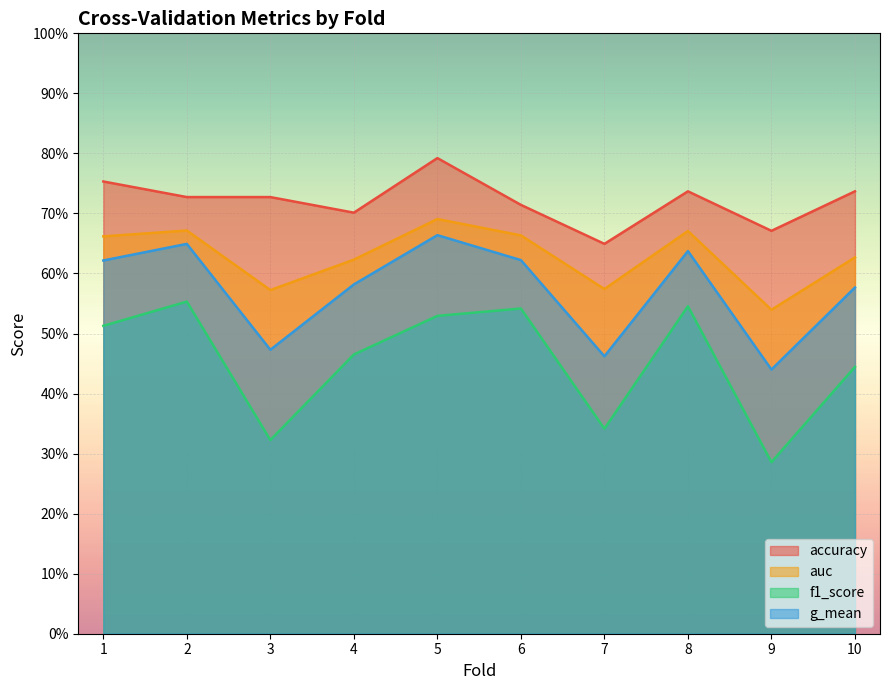

Between 2 and 7, which series saw the biggest shift?

f1_score